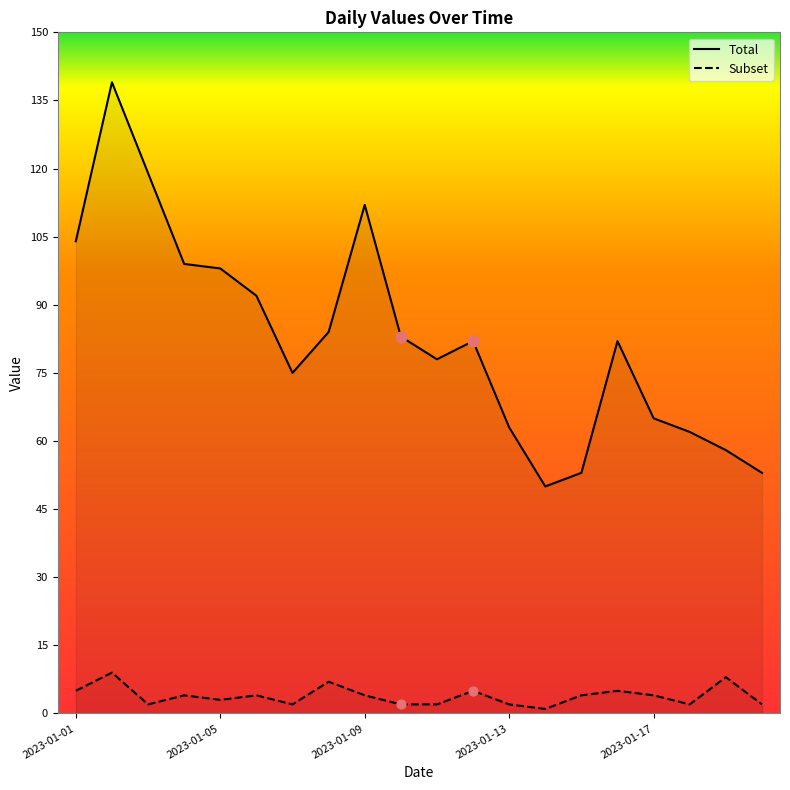

Which series has the largest total across all categories?

Total